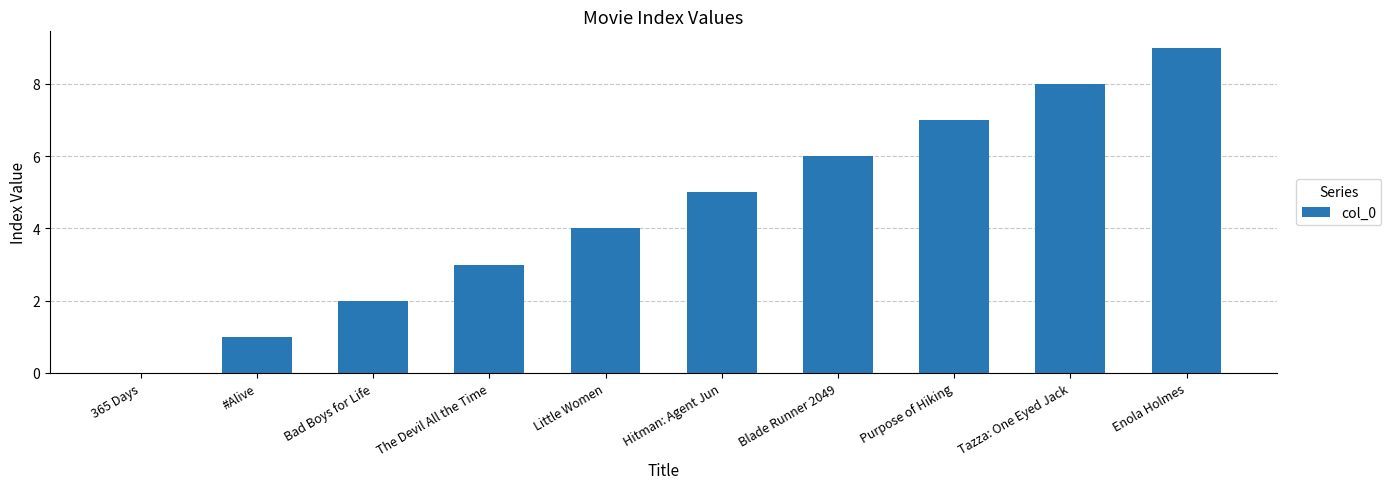

How many data points does each series have?

10